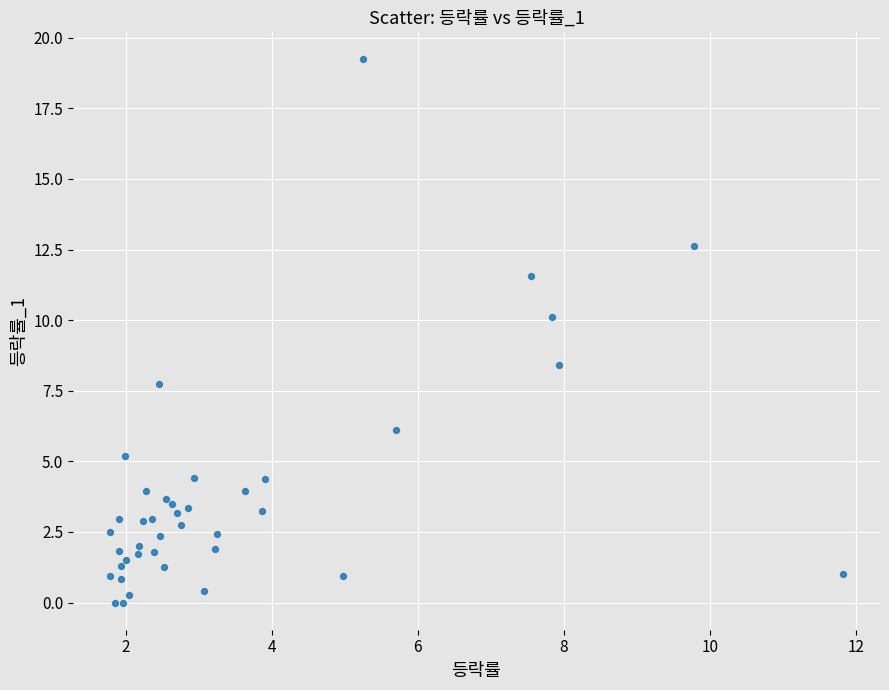

What Y value in the scatter plot is closest to 9?

8.4